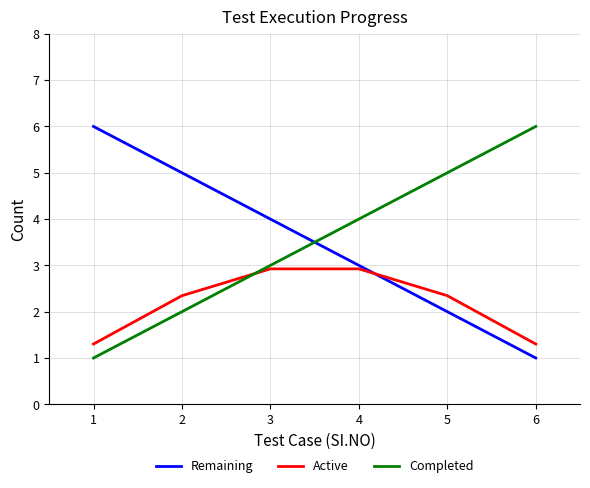

At which label does Active first exceed 2?

2